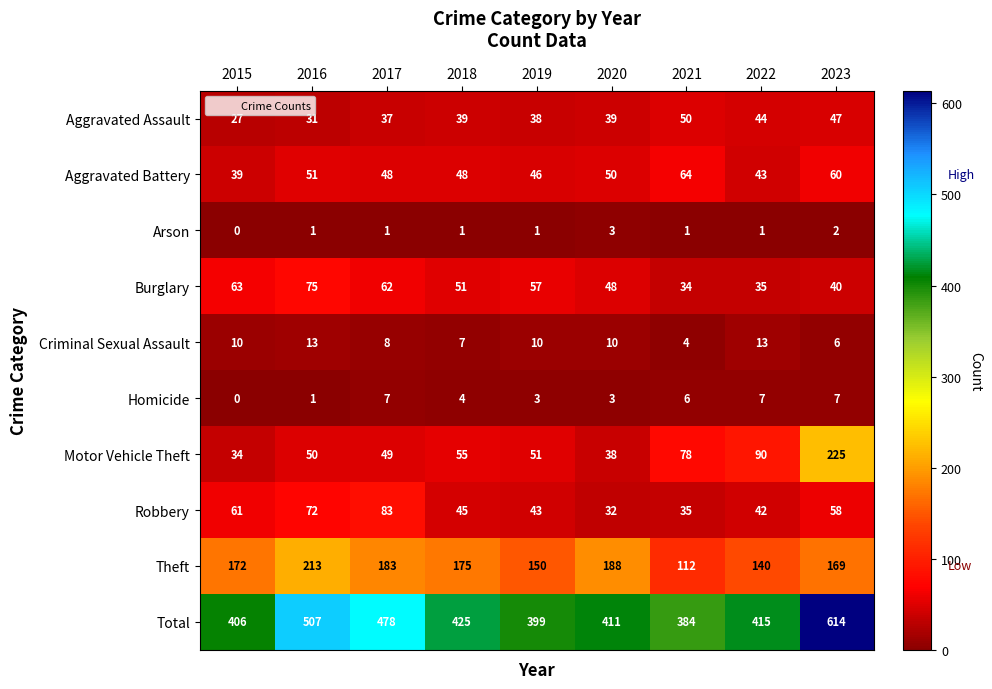

Which category has the highest value in the Robbery series?

2017